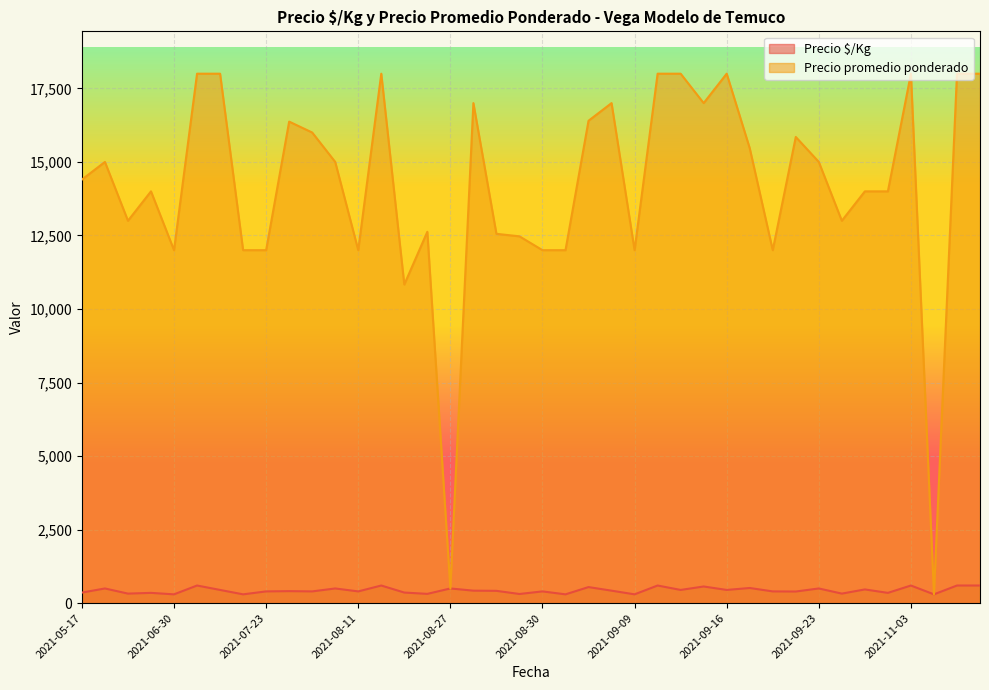

Is it true that Precio promedio ponderado equals 176 at 2021-11-04?

False